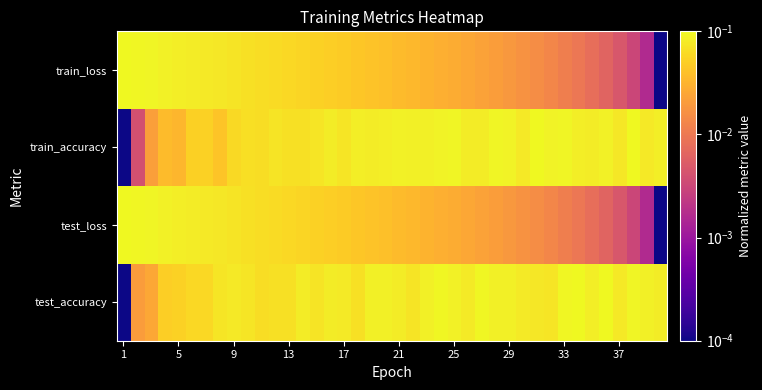

At how many categories does at least one series exceed 0?

40